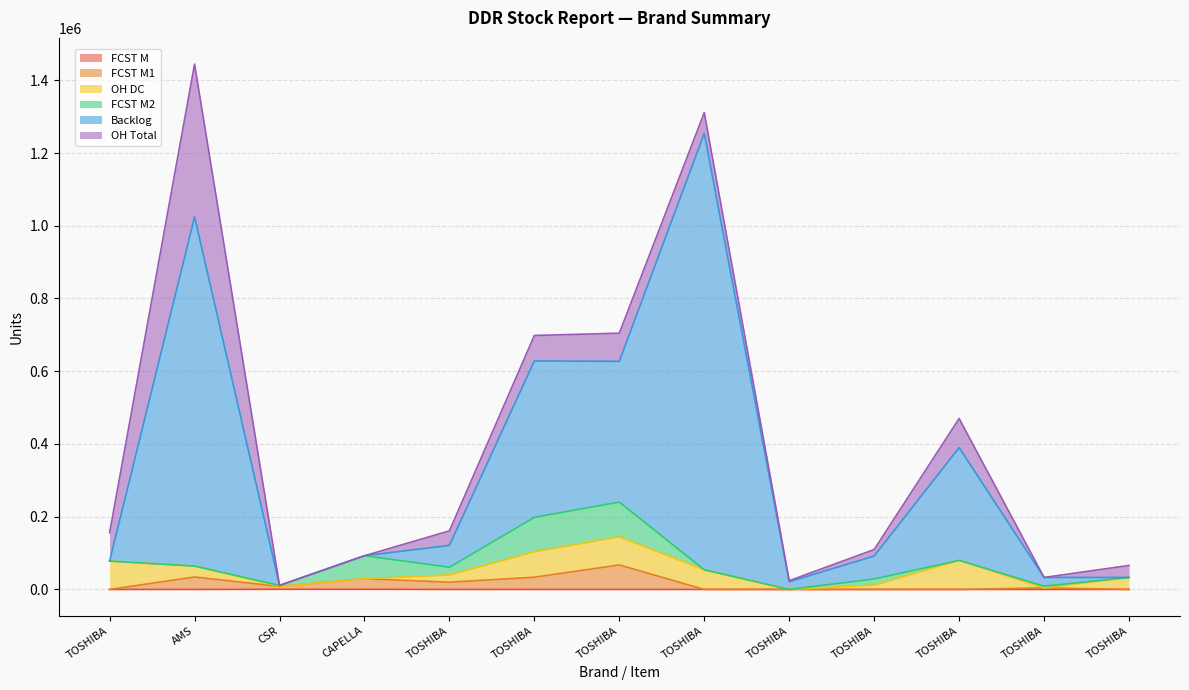

What is the sum of the FCST M values at TOSHIBA and CAPELLA?

428